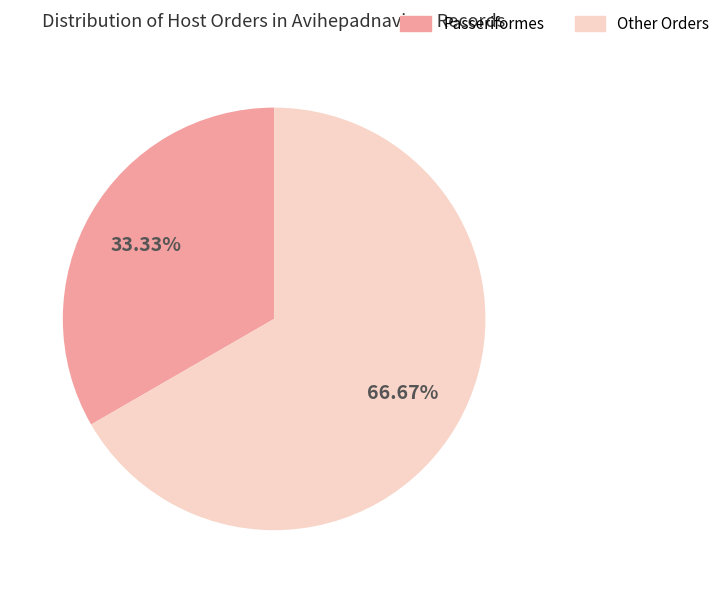

Is there a majority slice in this chart?

Yes